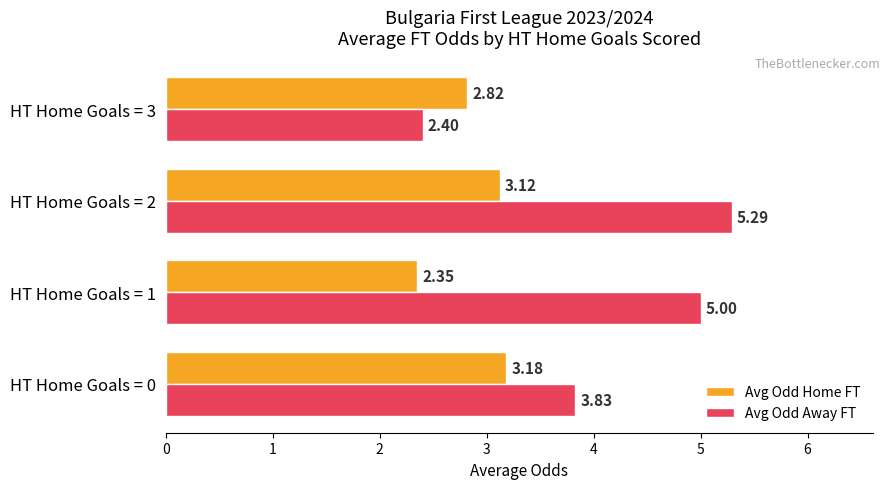

Which series changed the most between HT Home Goals = 0 and HT Home Goals = 3?

Avg Odd Away FT